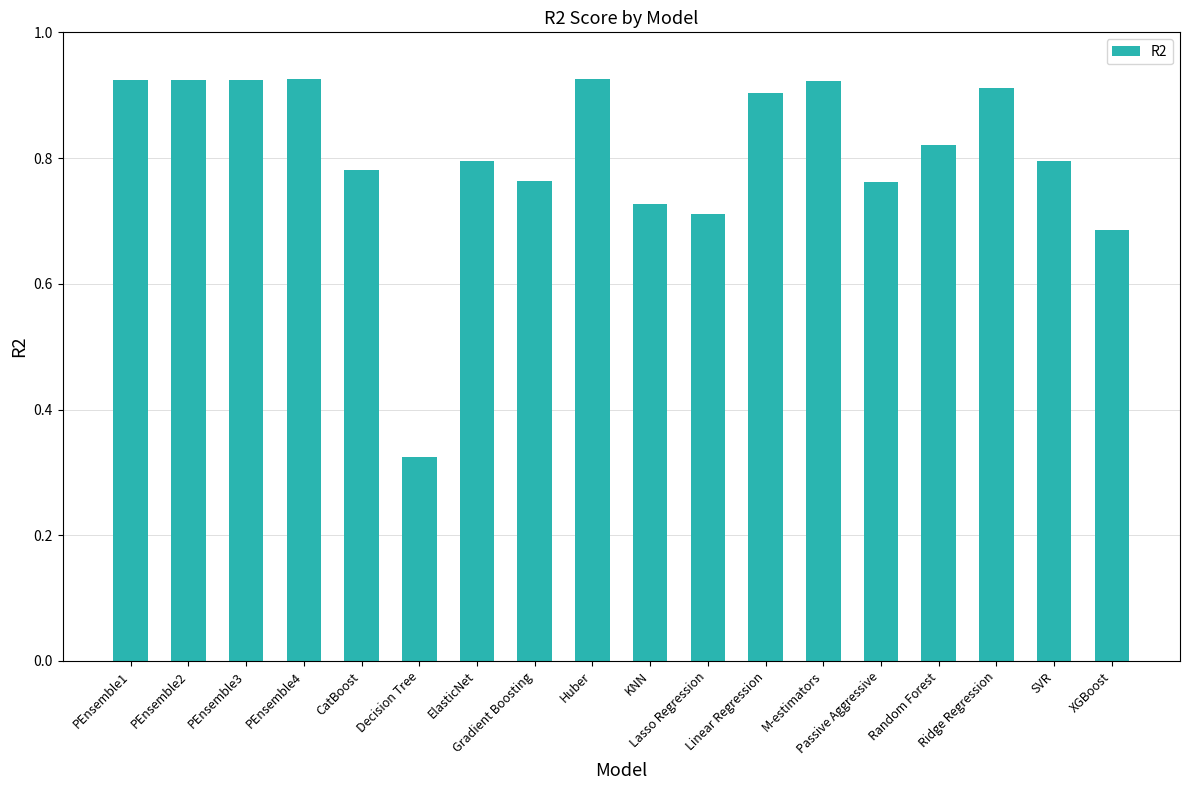

What is the difference between the maximum and minimum values?

0.6